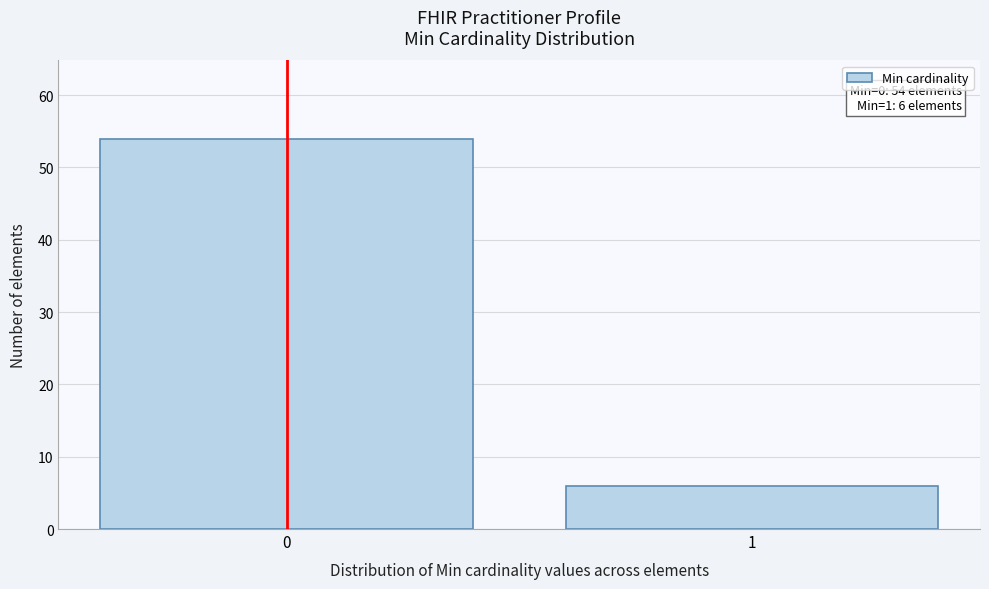

Reading right to left, extract all data points from this chart.

1=6	0=54